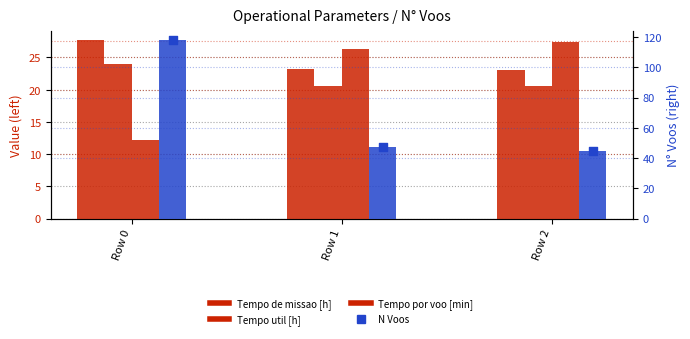

At which category is the sum across all series the highest?

Row 0